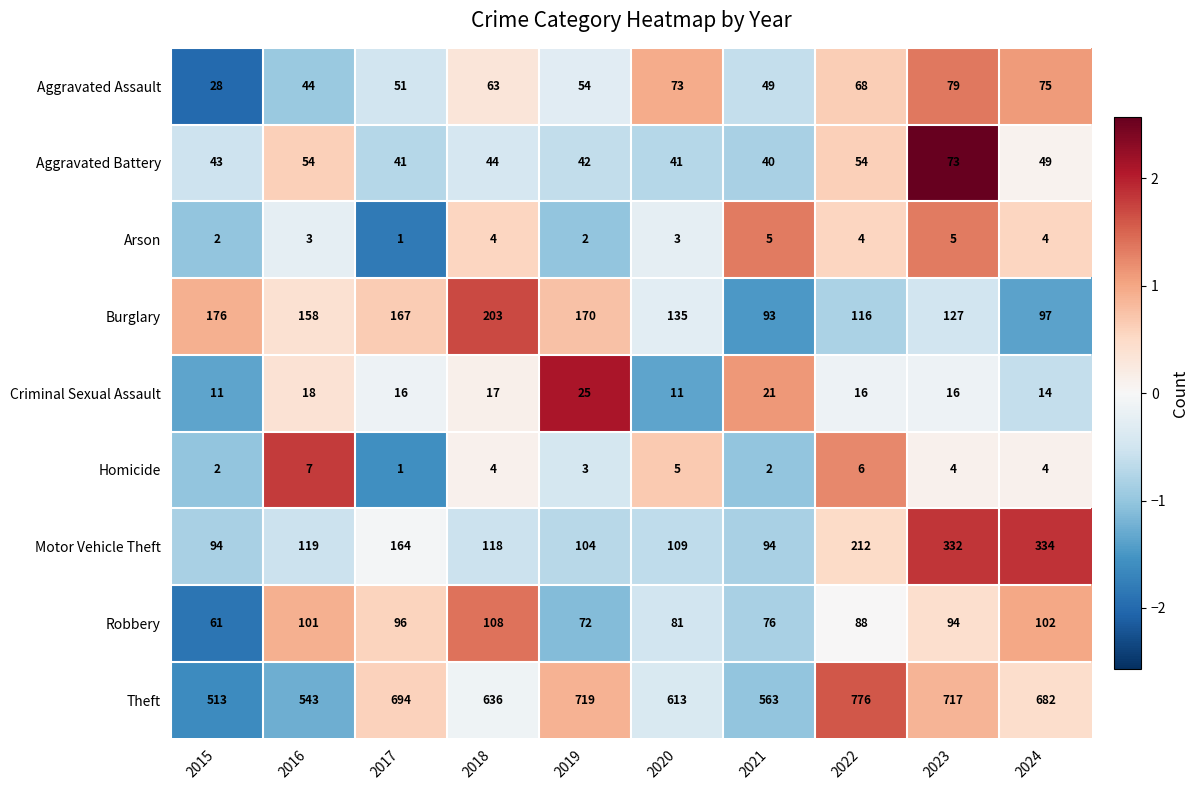

What is the difference between the highest and lowest values at 2022?

772